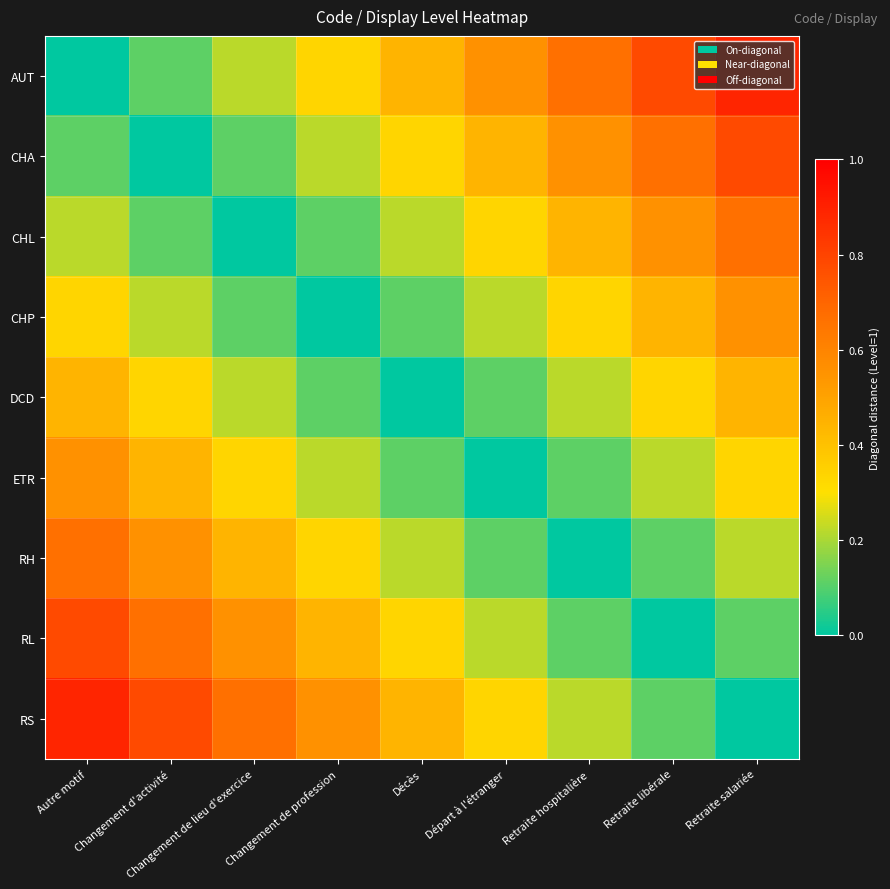

Rank the series by their maximum value, from lowest to highest.

DCD, CHP, ETR, CHL, RH, CHA, RL, AUT, RS